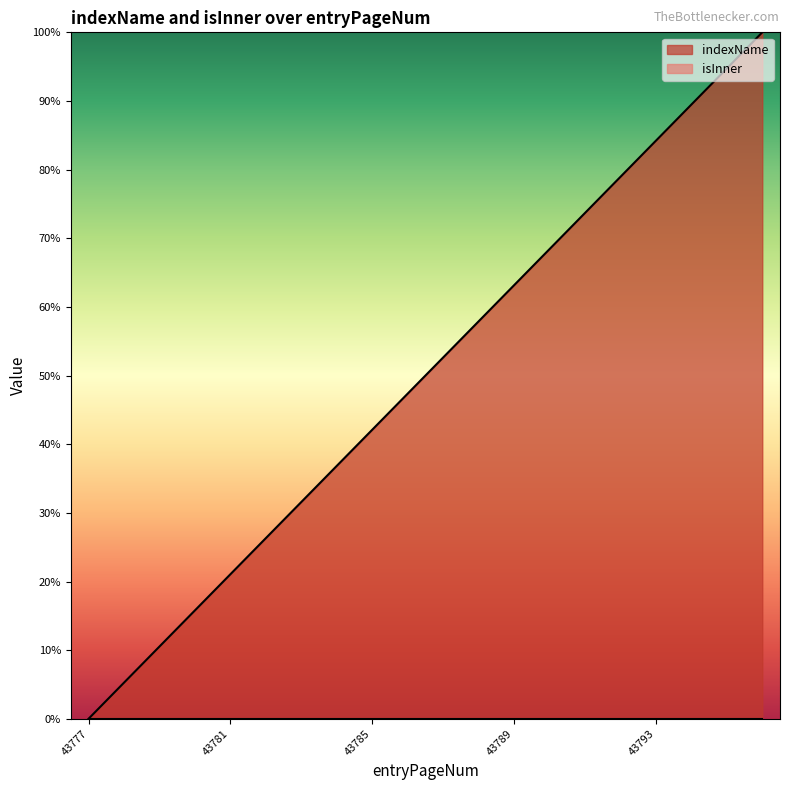

Which category has the lowest value across all series?

43777